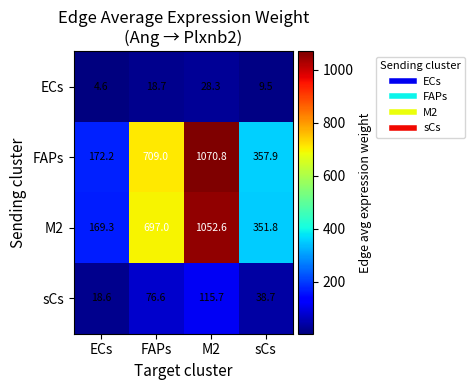

Rank the categories by M2 value from lowest to highest.

ECs, sCs, FAPs, M2